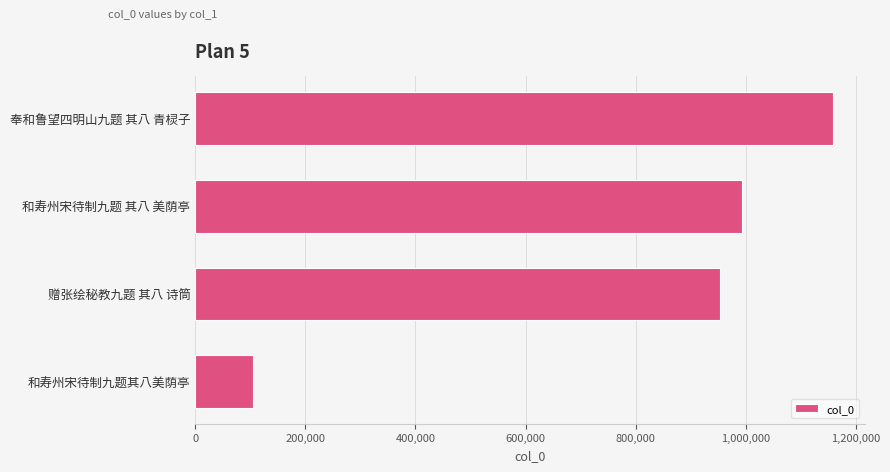

Rank the categories by value from highest to lowest.

奉和鲁望四明山九题 其八 青棂子, 和寿州宋待制九题 其八 美荫亭, 赠张绘秘教九题 其八 诗筒, 和寿州宋待制九题其八美荫亭